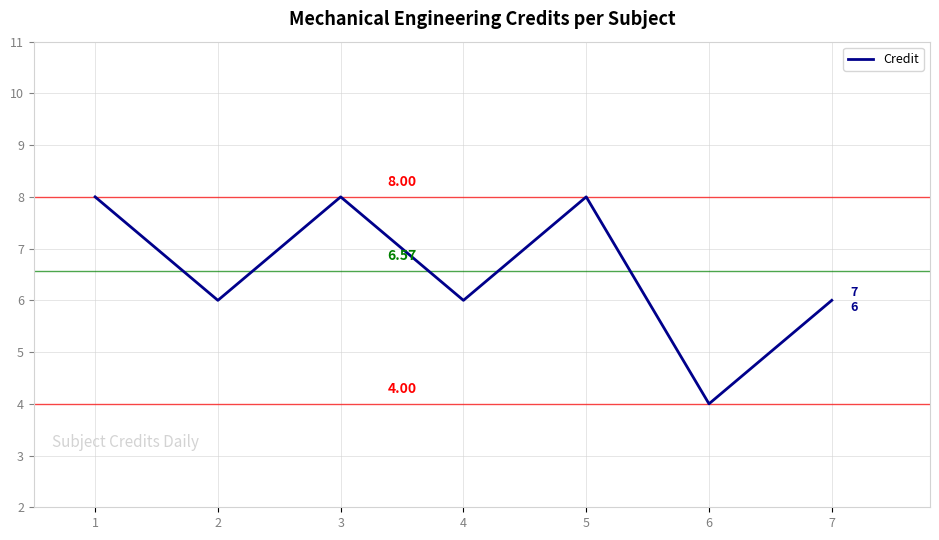

What is the sum of all values?

46